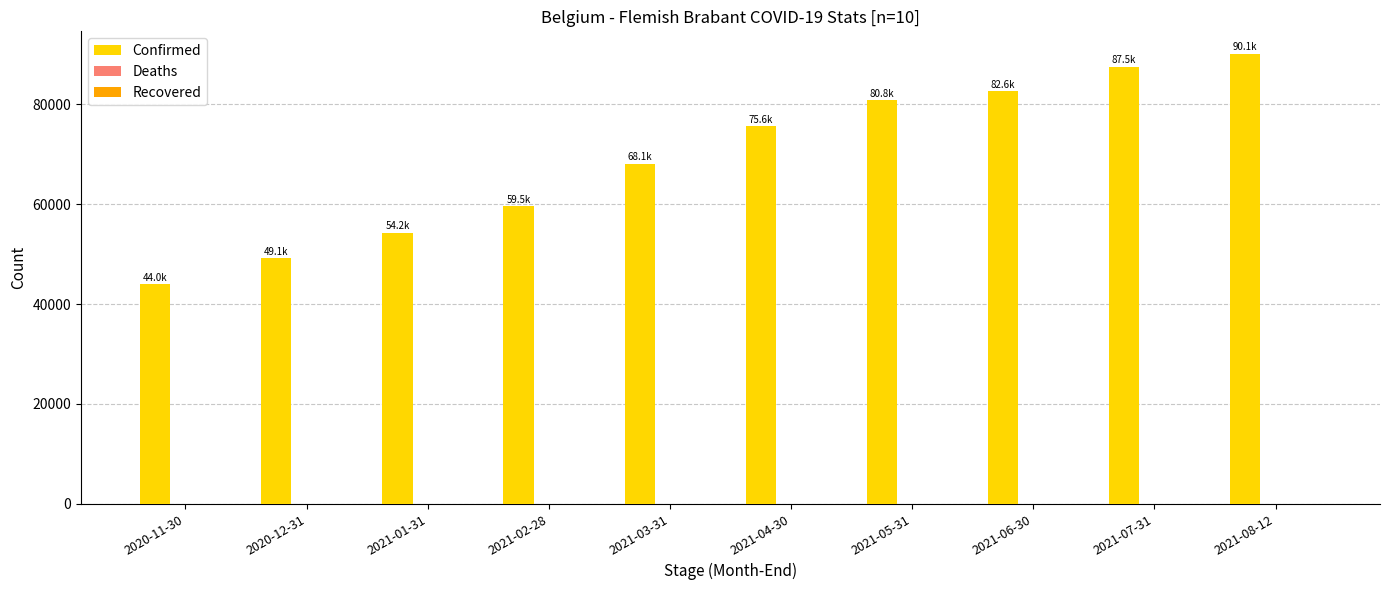

Reading left to right, extract all data points from this chart.

2020-11-30=43964	2020-12-31=49148	2021-01-31=54243	2021-02-28=59531	2021-03-31=68073	2021-04-30=75595	2021-05-31=80797	2021-06-30=82578	2021-07-31=87532	2021-08-12=90088